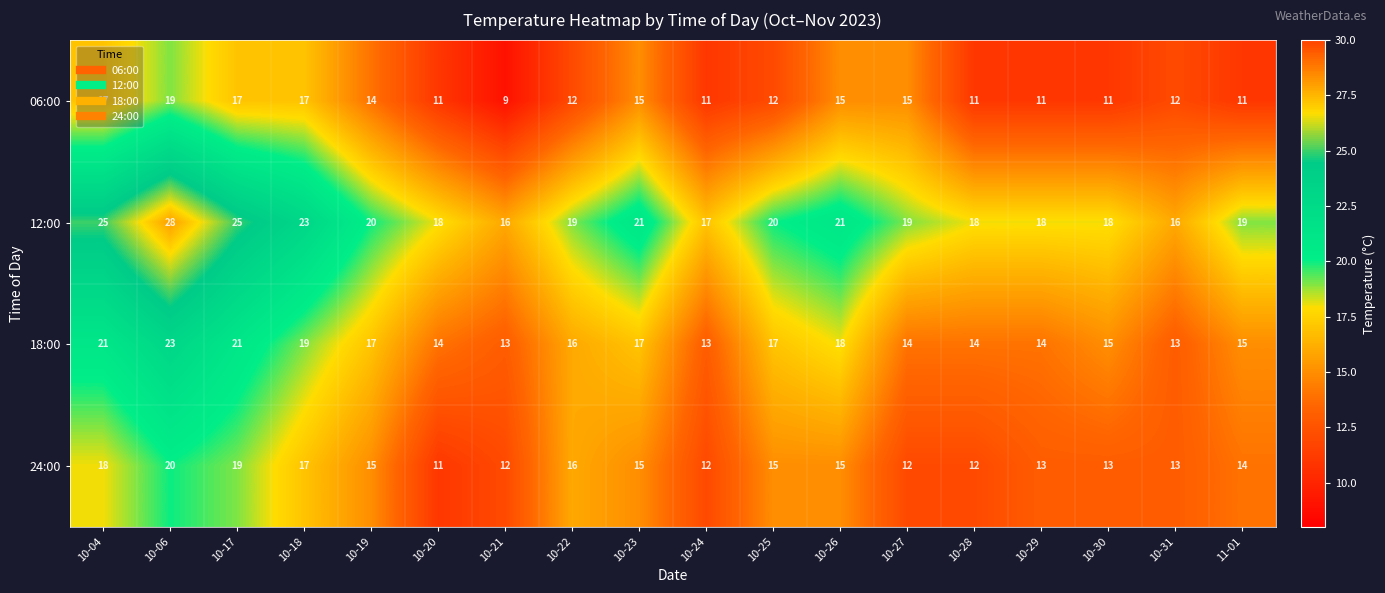

The value of 18:00 at 10-30 is 15. True or false?

True